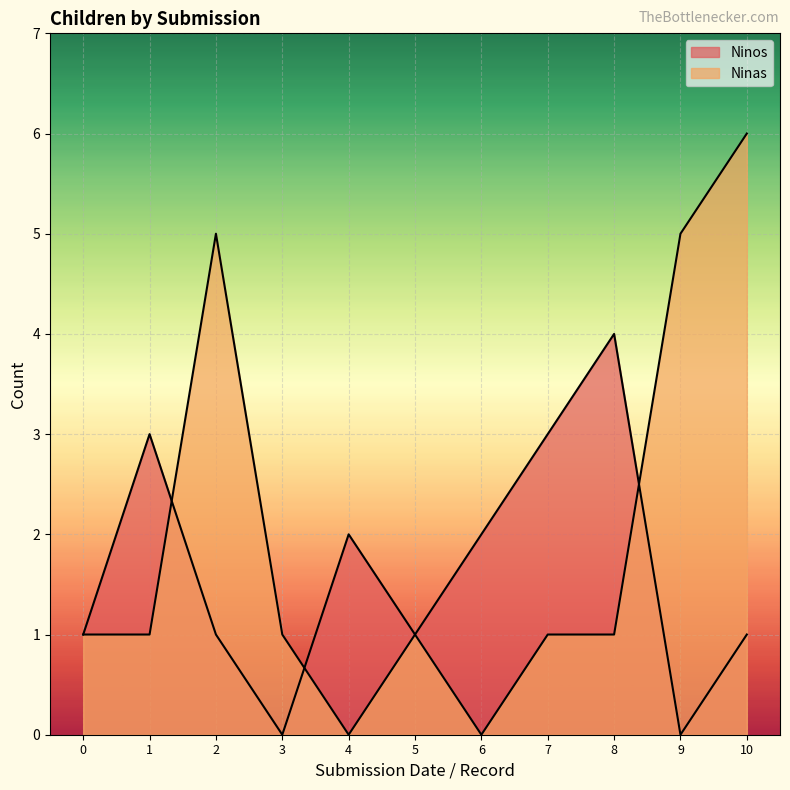

Rank the series by their maximum value, from highest to lowest.

Ninas, Ninos